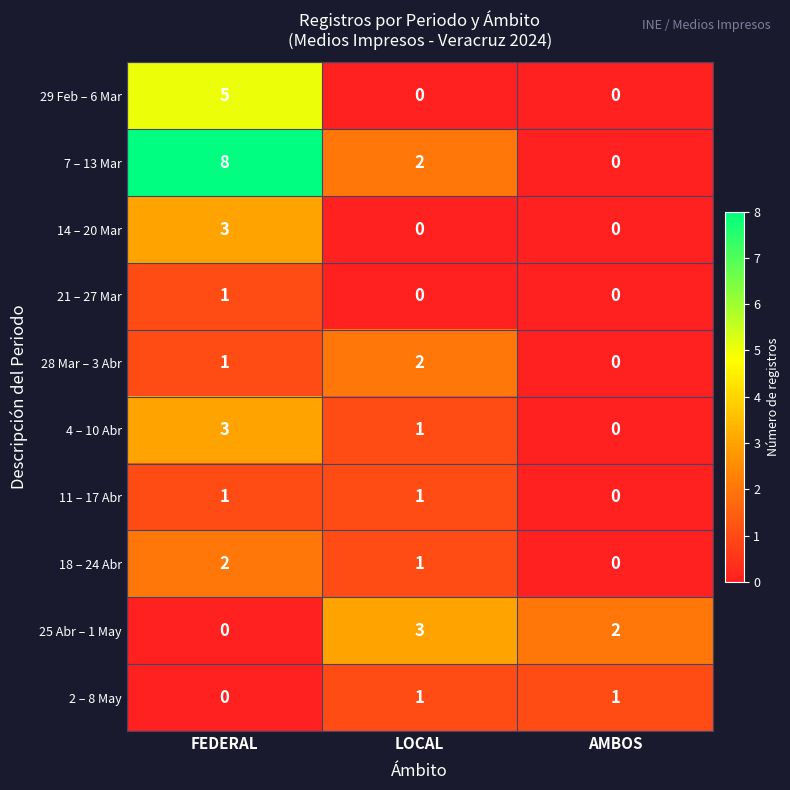

Reading left to right, transcribe all the data shown in this chart.

29 Feb – 6 Mar: FEDERAL=5	LOCAL=0	AMBOS=0
7 – 13 Mar: FEDERAL=8	LOCAL=2	AMBOS=0
14 – 20 Mar: FEDERAL=3	LOCAL=0	AMBOS=0
21 – 27 Mar: FEDERAL=1	LOCAL=0	AMBOS=0
28 Mar – 3 Abr: FEDERAL=1	LOCAL=2	AMBOS=0
4 – 10 Abr: FEDERAL=3	LOCAL=1	AMBOS=0
11 – 17 Abr: FEDERAL=1	LOCAL=1	AMBOS=0
18 – 24 Abr: FEDERAL=2	LOCAL=1	AMBOS=0
25 Abr – 1 May: FEDERAL=0	LOCAL=3	AMBOS=2
2 – 8 May: FEDERAL=0	LOCAL=1	AMBOS=1